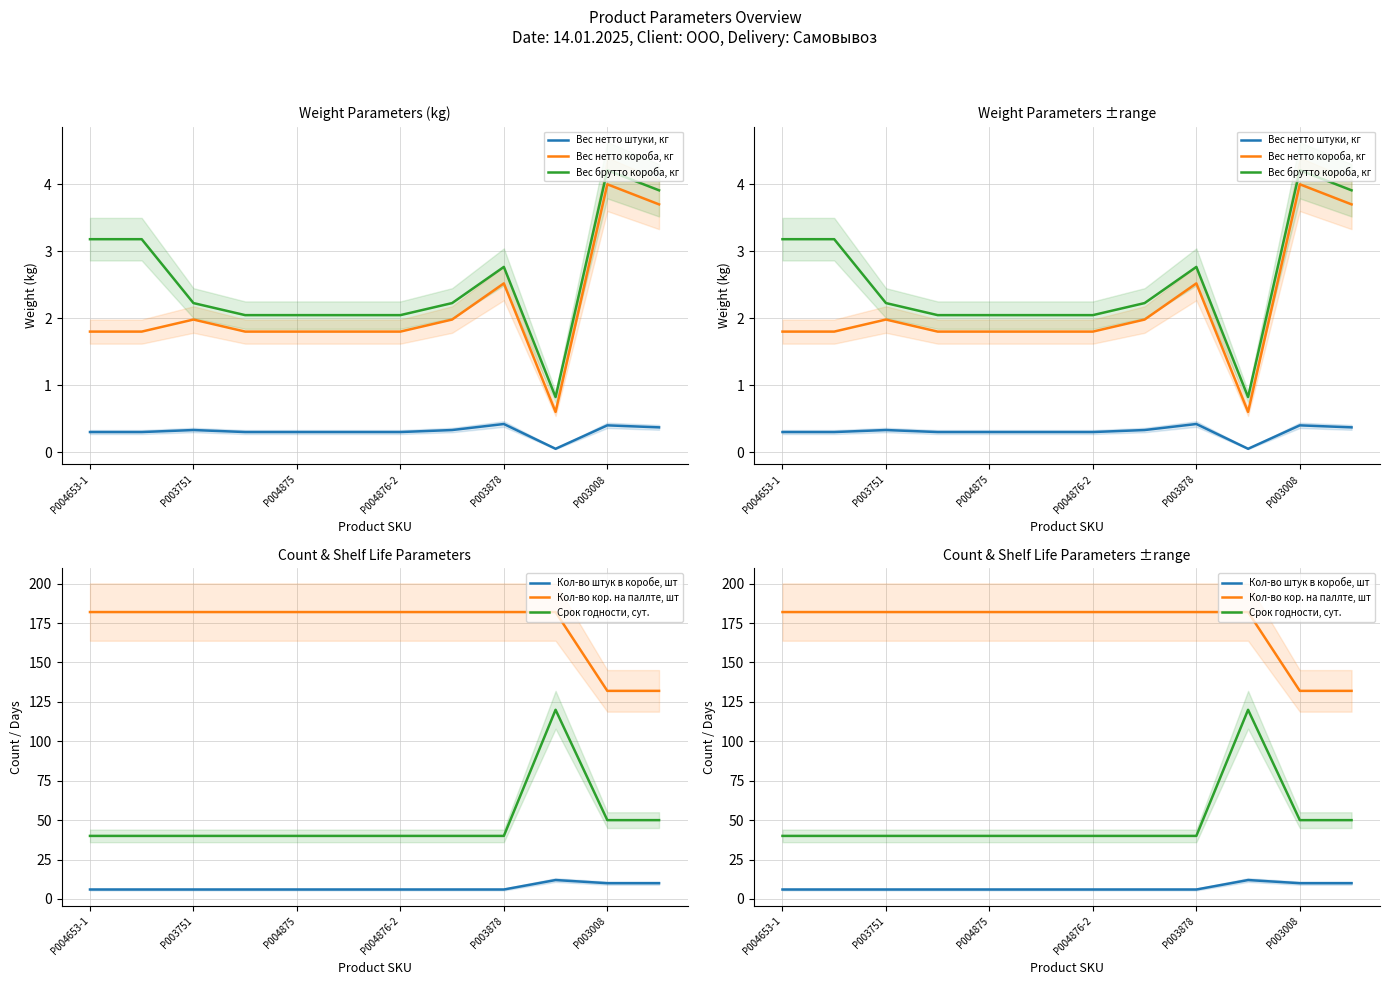

True or false: Срок годности, сут. and Кол-во штук в коробе, шт intersect in this chart.

False